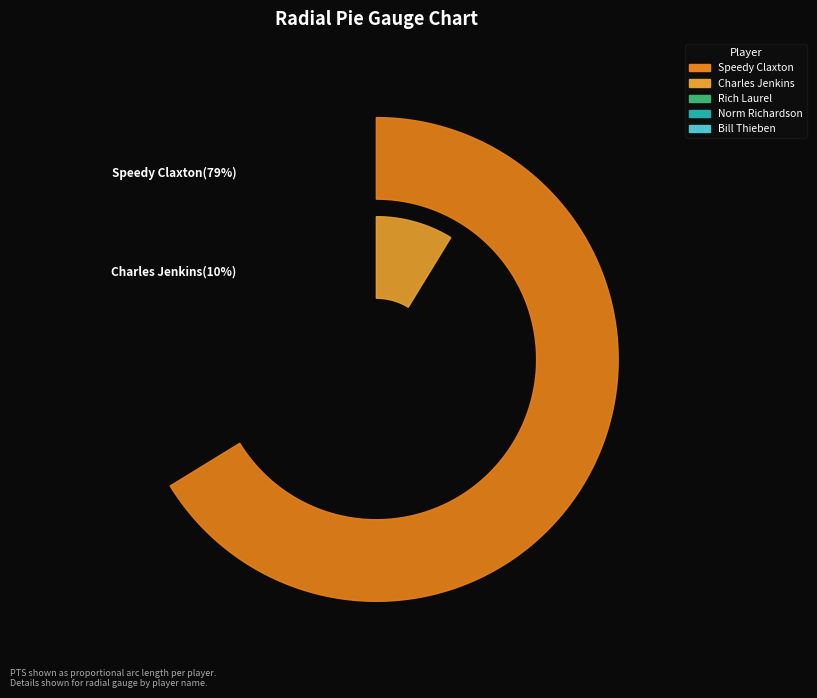

What percentage is the Speedy Claxton slice, to the nearest percent?

79%